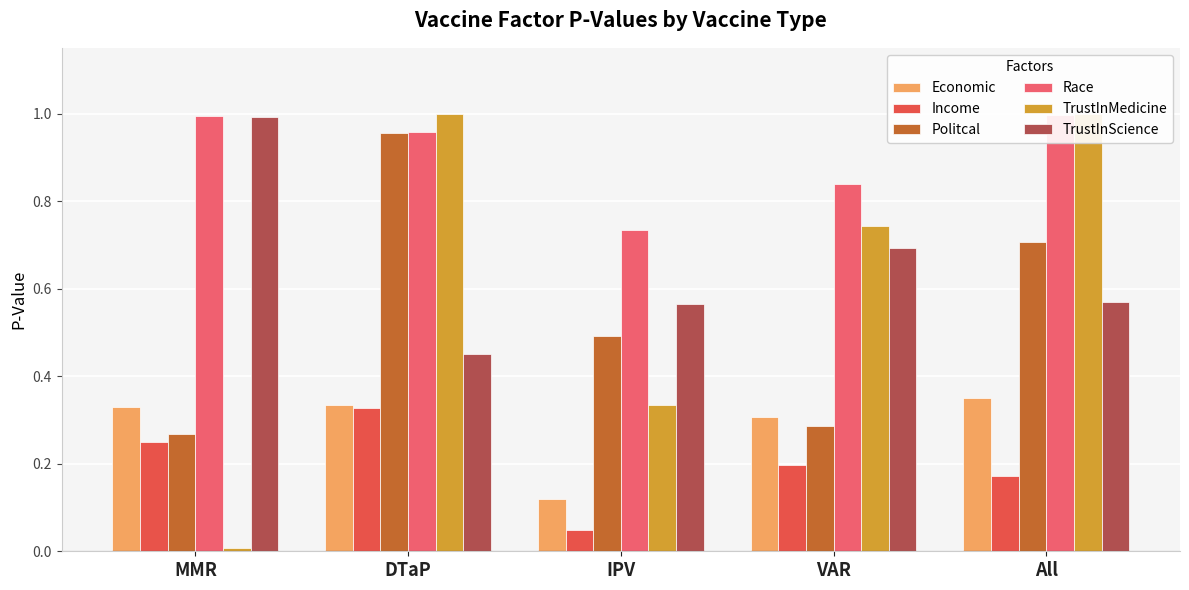

Rank the categories by TrustInMedicine value from lowest to highest.

MMR, IPV, VAR, All, DTaP